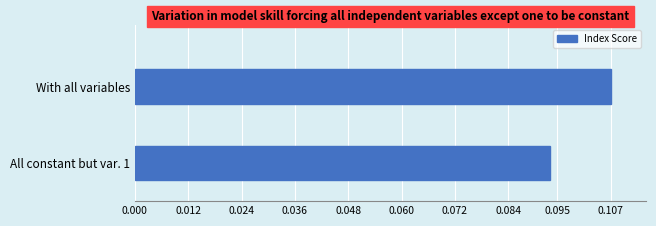

Where is the data nearest to the value 0?

All constant but var. 1